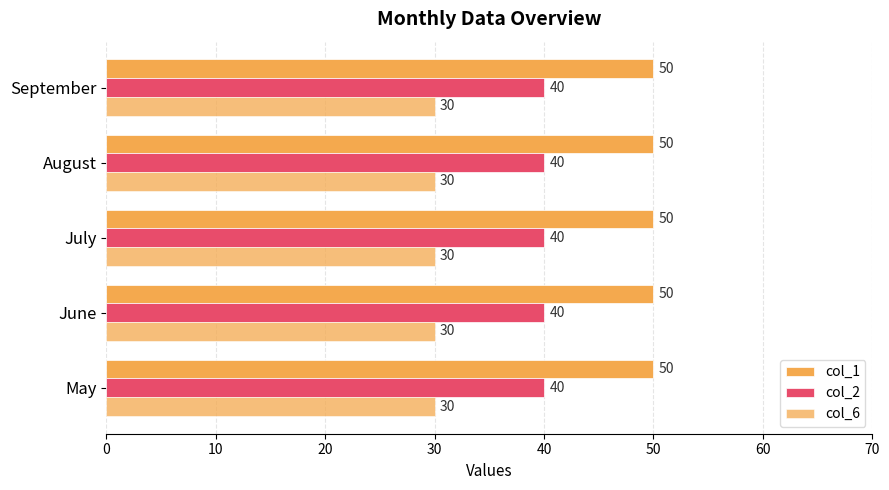

Is it true that col_6 equals 40 at July?

False